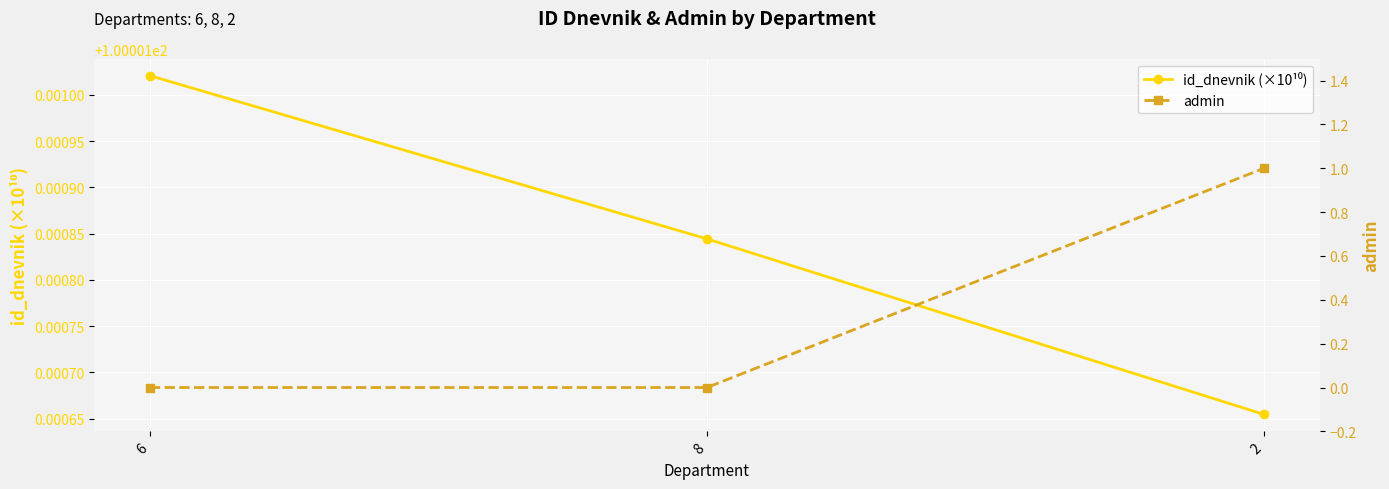

Reading left to right, what are all the values shown in this chart?

id_dnevnik (×10¹⁰): 100.0	100.0	100.0
admin: 0.0	0.0	1.0